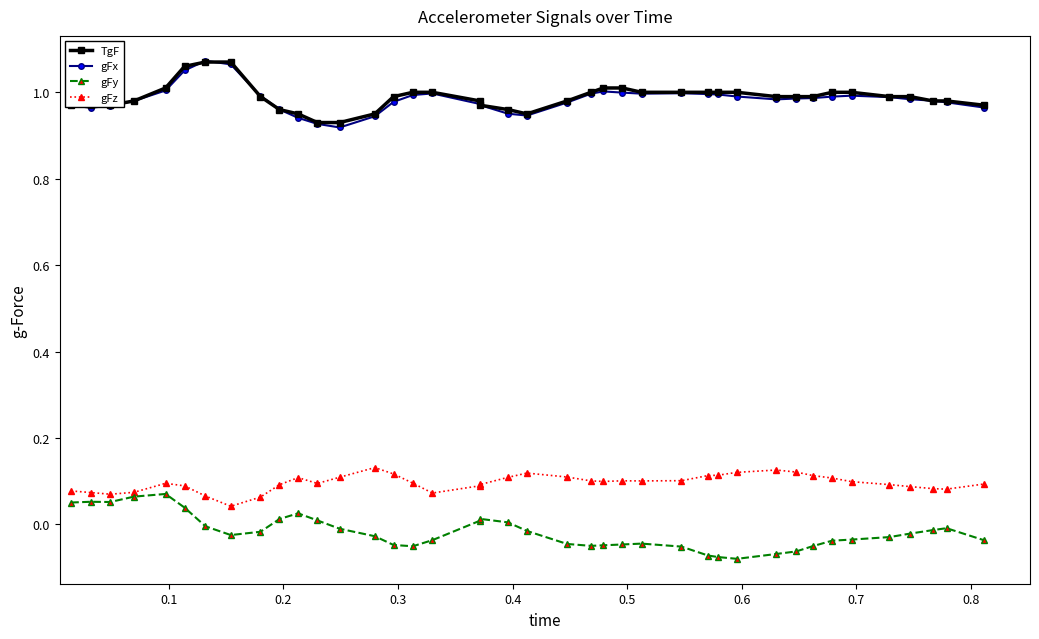

True or false: gFy and gFx intersect in this chart.

False